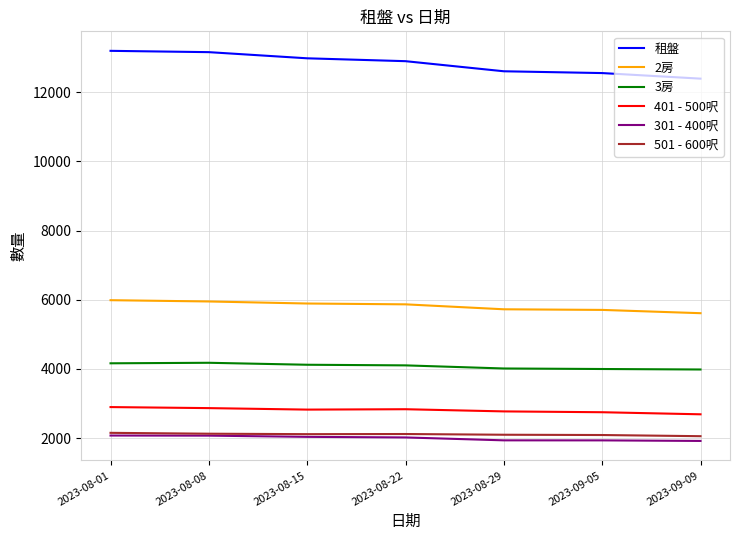

Rank the series at 2023-08-29 from highest to lowest value.

租盤, 2房, 3房, 401 - 500呎, 501 - 600呎, 301 - 400呎